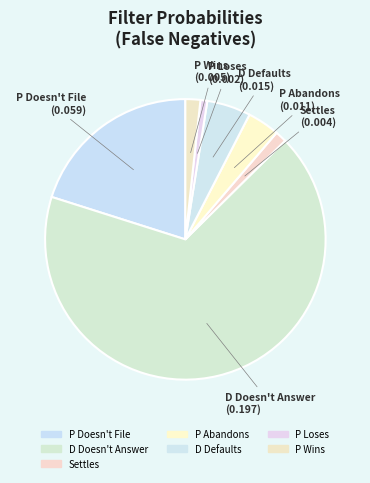

To the nearest percent, what is the difference between the largest and smallest slice percentages?

67%